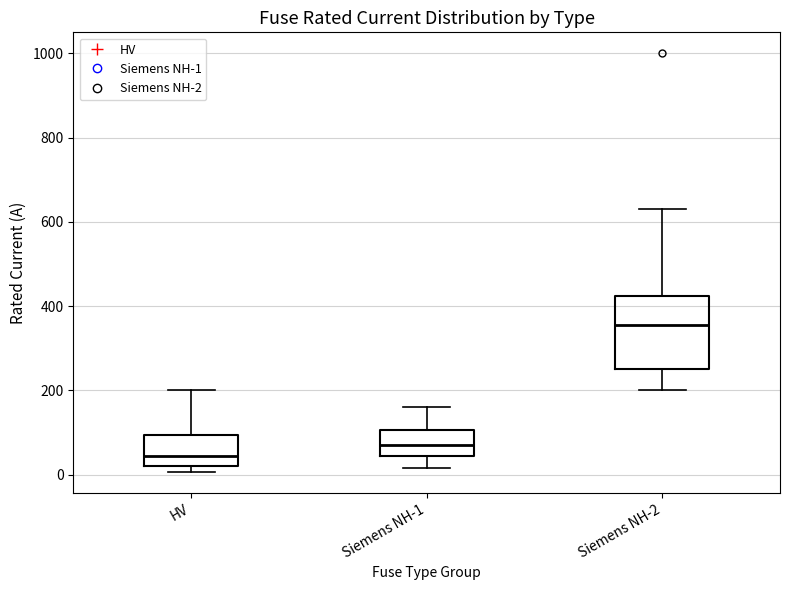

Where is the upper edge of the box for Siemens NH-1 on the y-axis? The values are not printed on the chart, so give them approximately, as read against the axis.

100